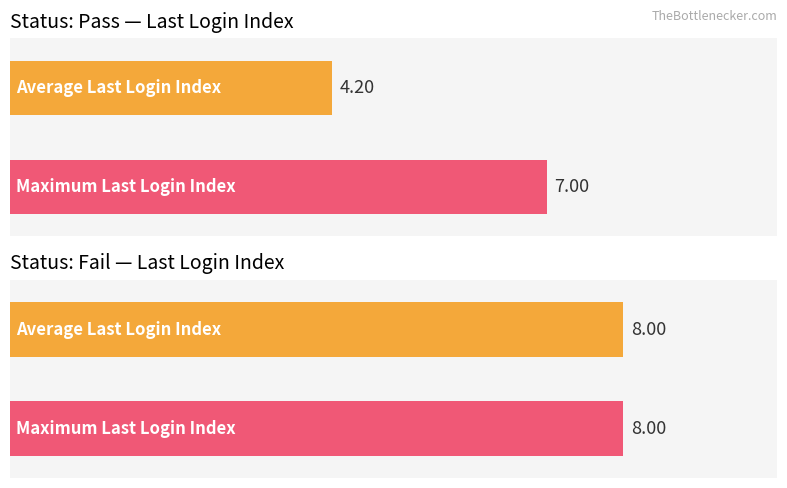

How many bars are there in each group?

2